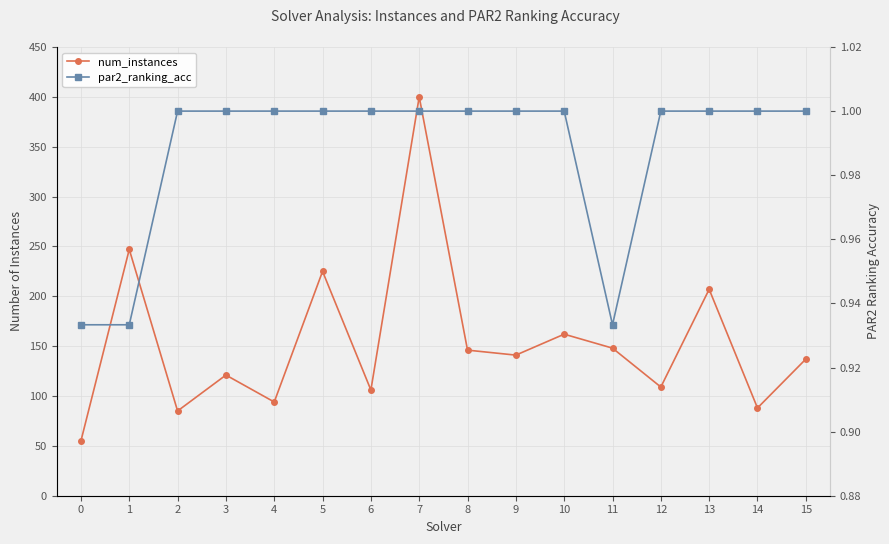

What is the highest value of the num_instances series?

400.0